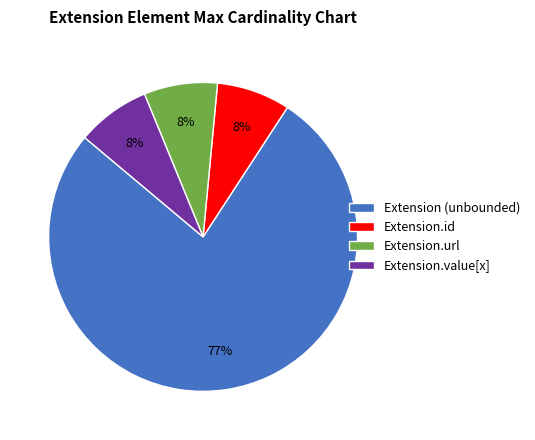

Does any single category account for the majority?

Yes